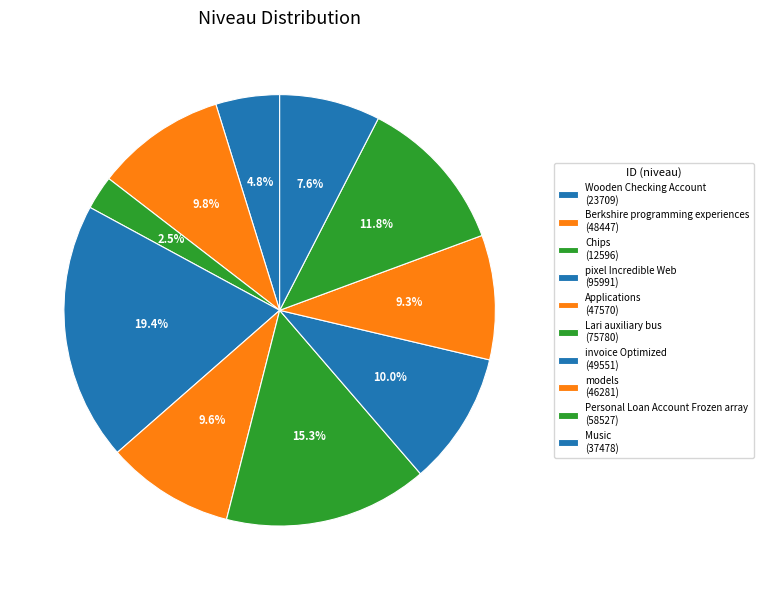

Count the number of slices in the pie.

10